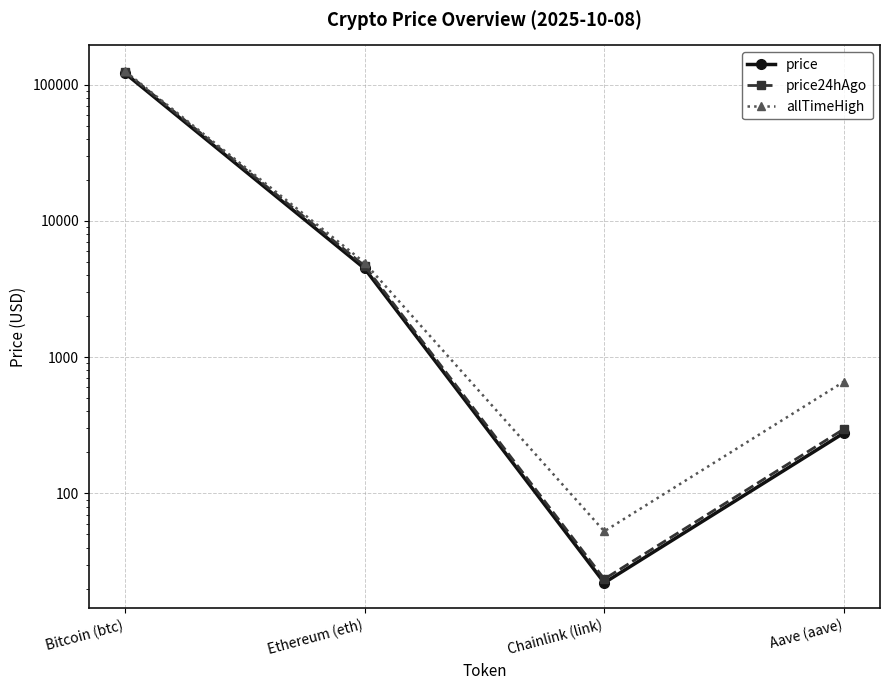

At Ethereum (eth), list the series in order from smallest to largest.

price, price24hAgo, allTimeHigh